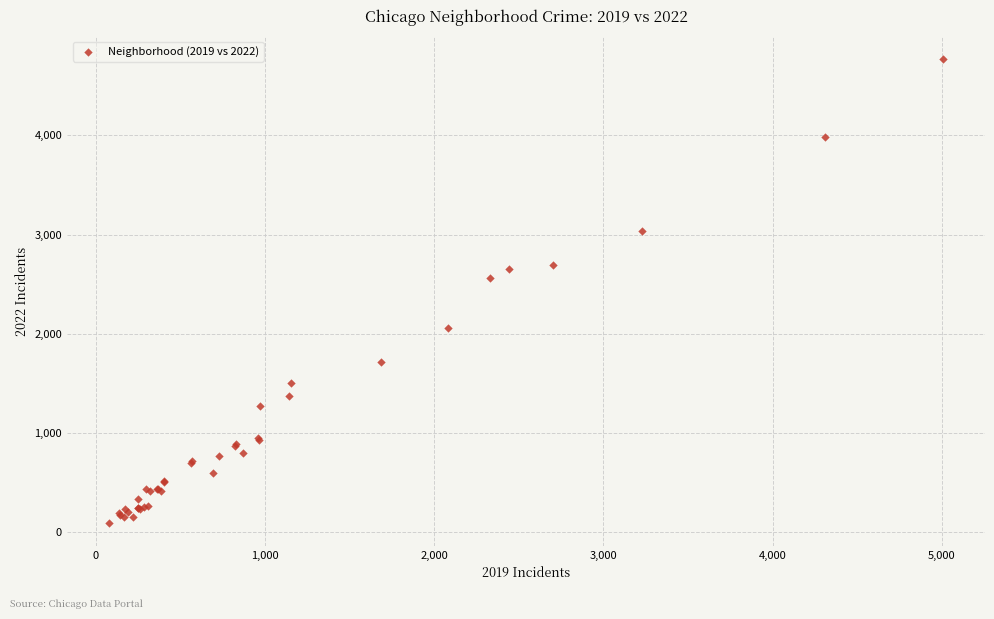

What Y value in the scatter plot is closest to 2431?

2566